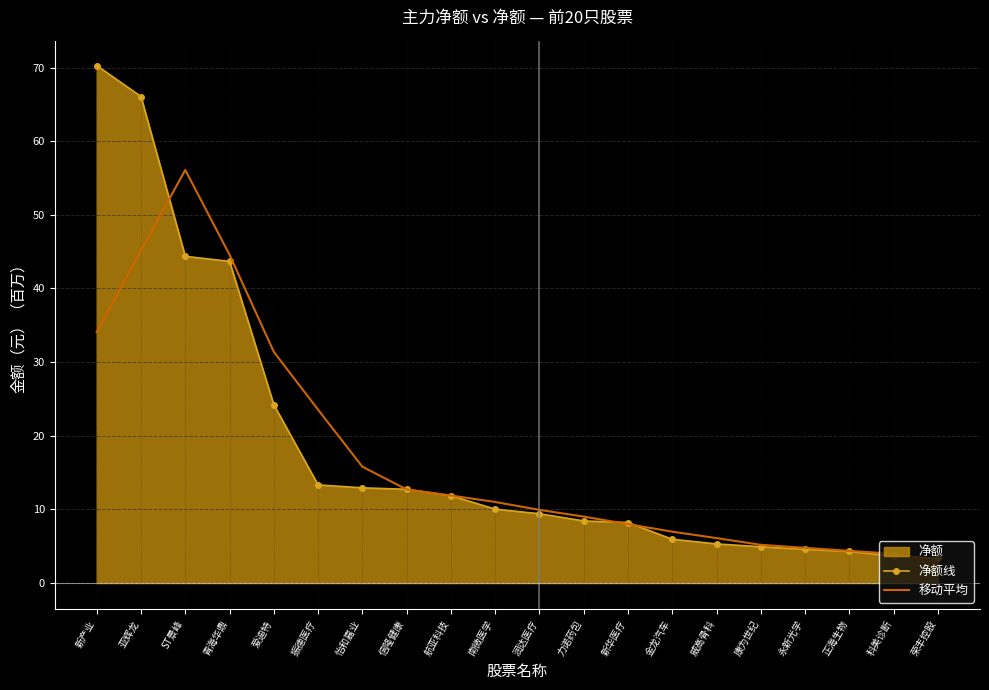

Reading right to left, list all the values displayed in this chart.

净额线: 3.4	3.7	4.3	4.6	4.9	5.3	5.9	8.2	8.4	9.4	10.0	11.9	12.7	12.9	13.3	24.2	43.7	44.4	66.1	70.3
移动平均: 2.8	4.0	4.4	4.8	5.2	6.1	7.0	8.0	9.0	9.9	11.0	11.9	12.7	15.8	23.5	31.4	44.6	56.1	45.2	34.1